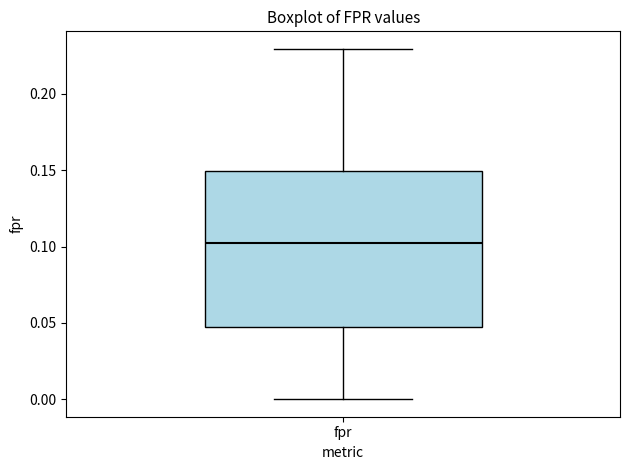

Read this box plot against the y-axis: the position of the median line, the range covered by the box, and the ends of both whiskers. The values are not printed on the chart, so give them approximately, as read against the axis.

median 0.100, box 0.045 to 0.150, whiskers 0.000 to 0.230